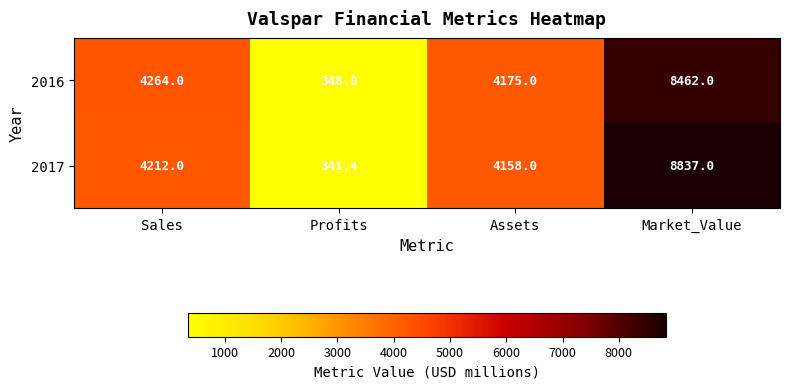

Reading left to right, list all the values displayed in this chart.

2016: 4264.0	348.0	4175.0	8462.0
2017: 4212.0	341.4	4158.0	8837.0